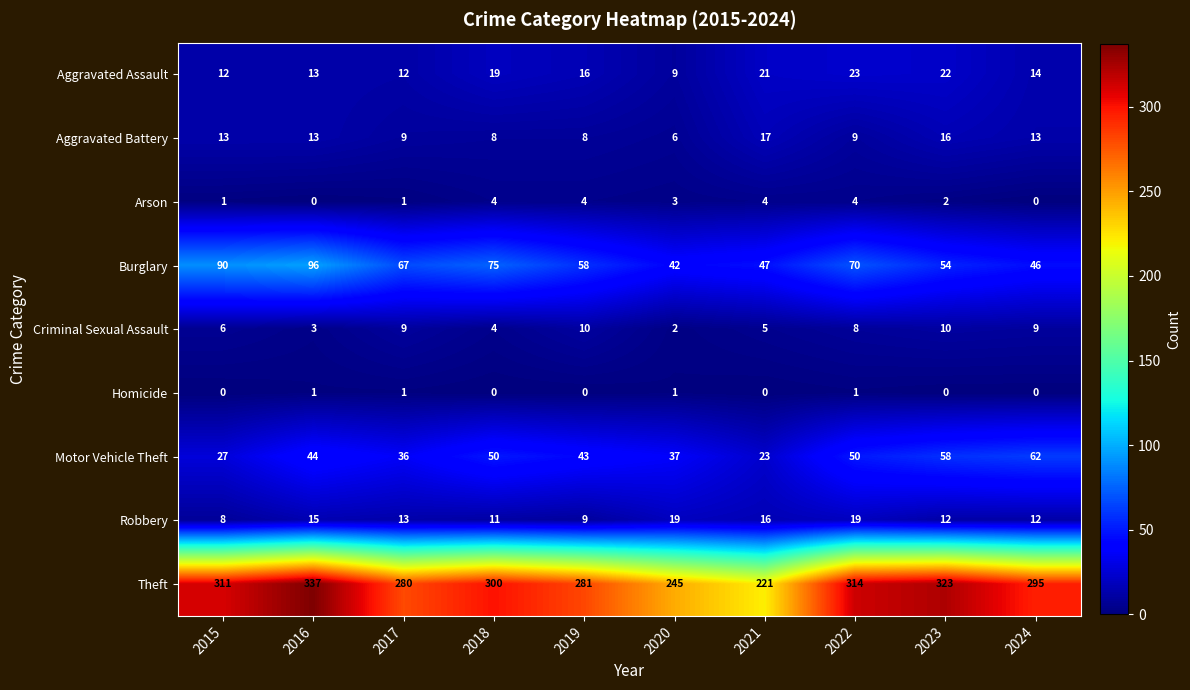

What is the total value across all series at 2018?

471